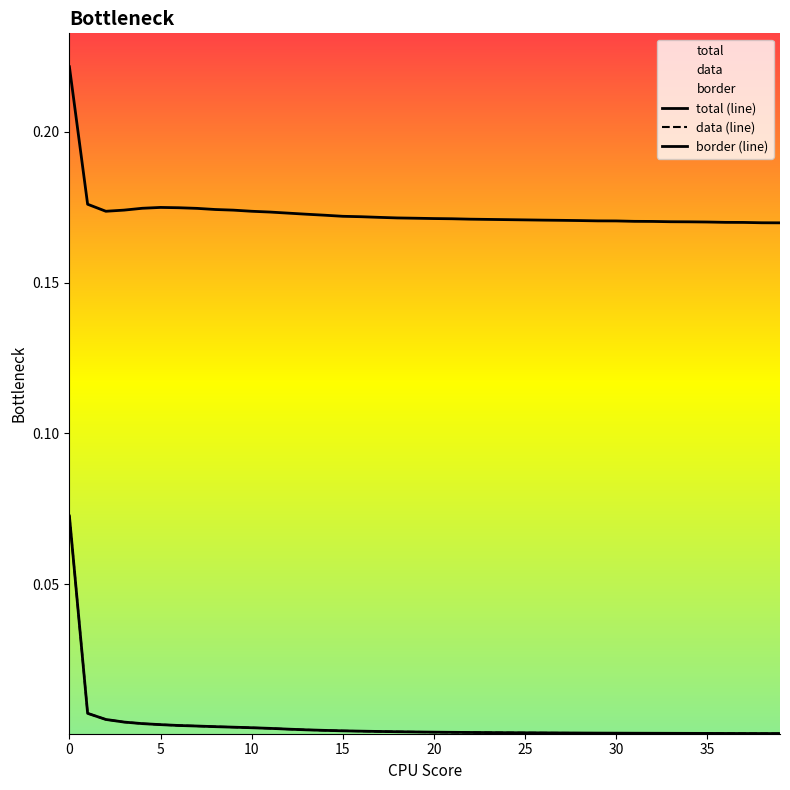

Which series changed the most between 23 and 35?

border (line)